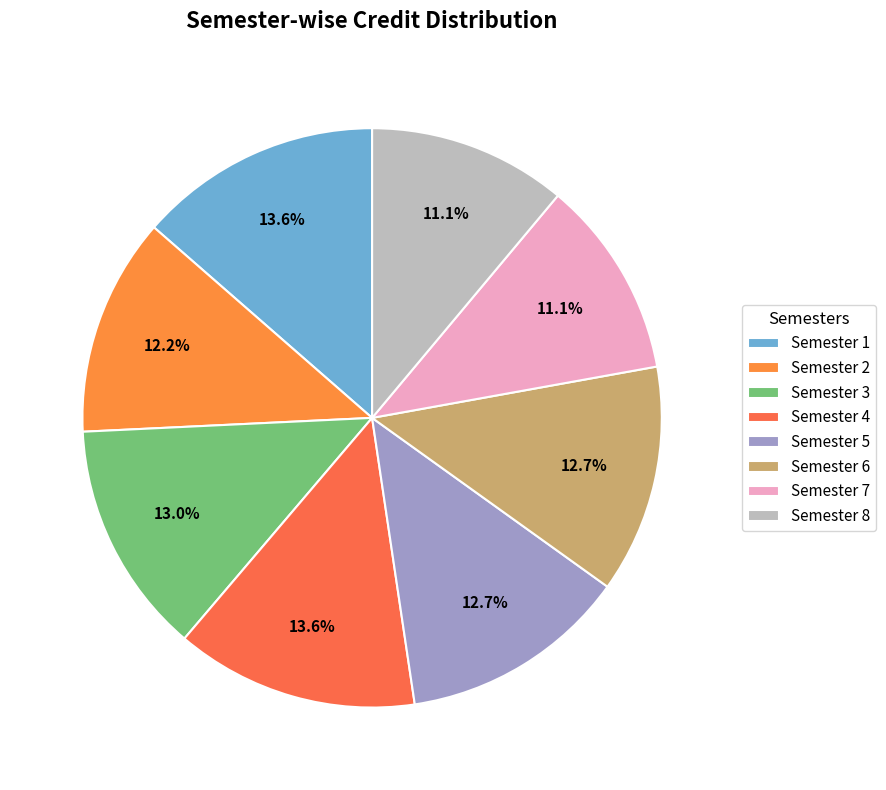

Is it true that Semester 6 is 13% of the pie?

True